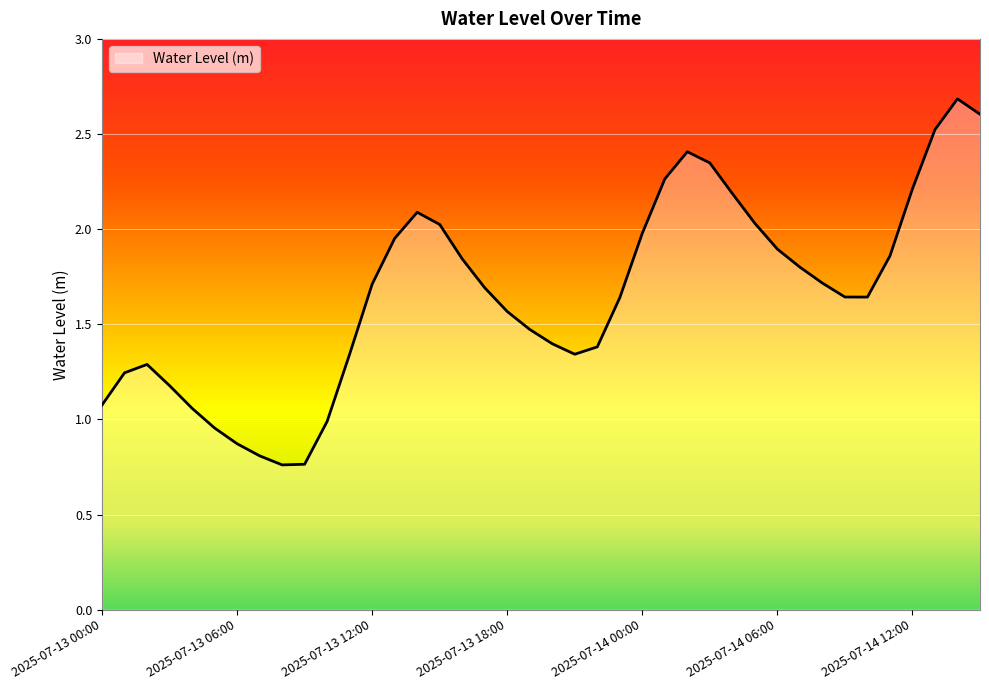

What is the greatest value displayed?

2.7